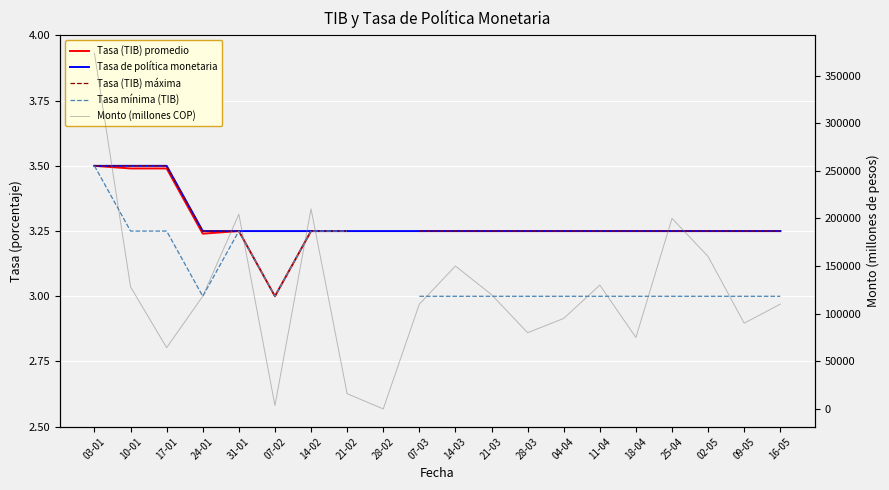

At which category does Tasa (TIB) máxima reach its first local valley?

07-02